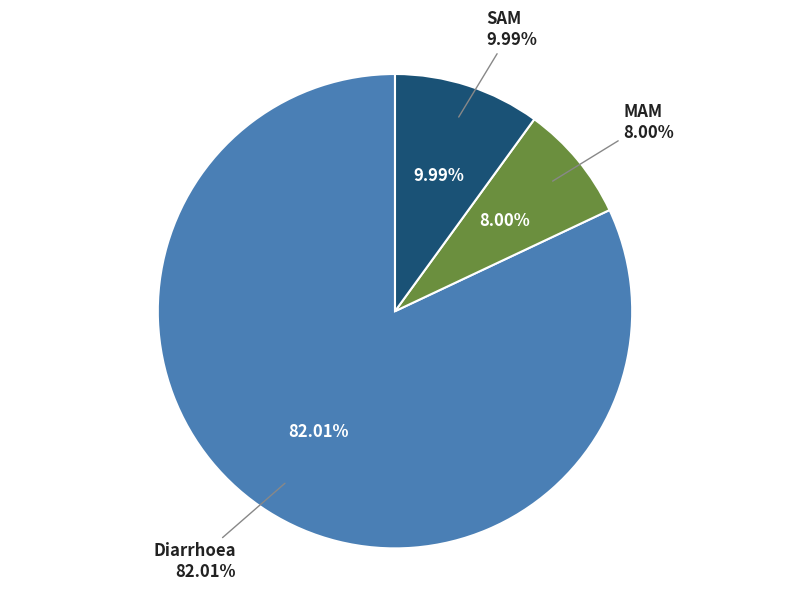

Which has a higher value, SAM or Diarrhoea?

Diarrhoea